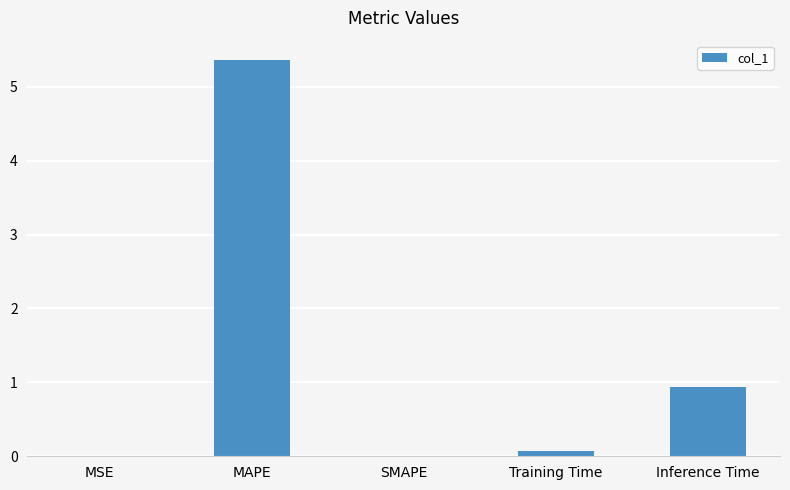

What is the maximum value shown in the chart?

5.4